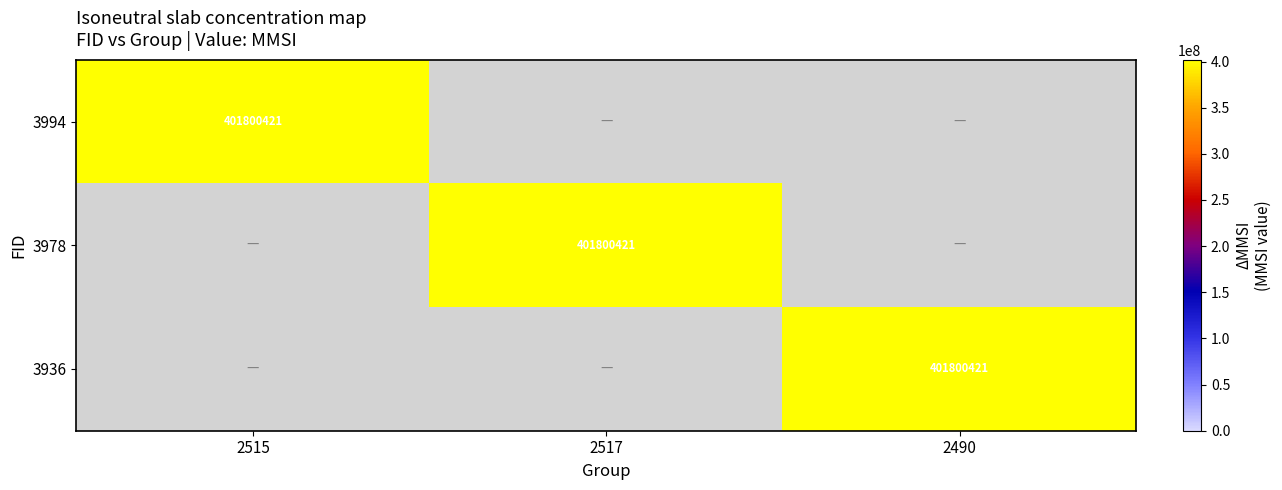

How many values in the 3936 series exceed 0?

1